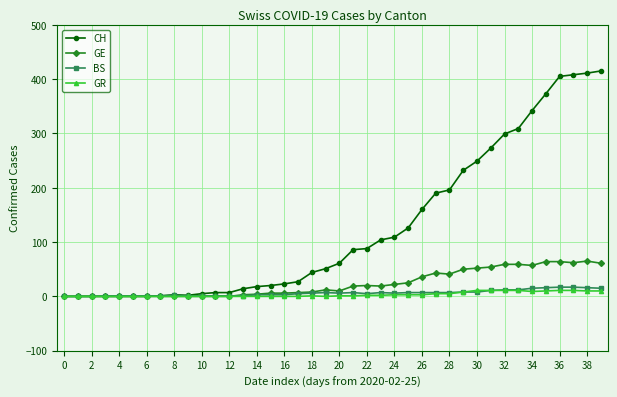

What is the greatest value displayed?

415